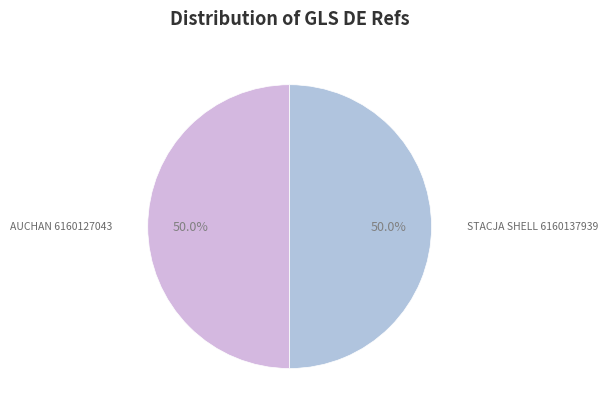

Rank the categories by value from highest to lowest.

STACJA SHELL 6160137939, AUCHAN 6160127043